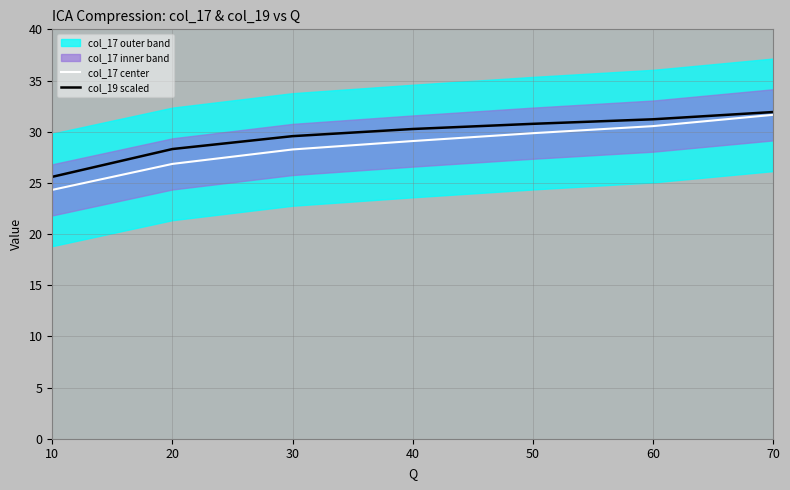

True or false: col_17 center and col_19 scaled cross at least once.

False